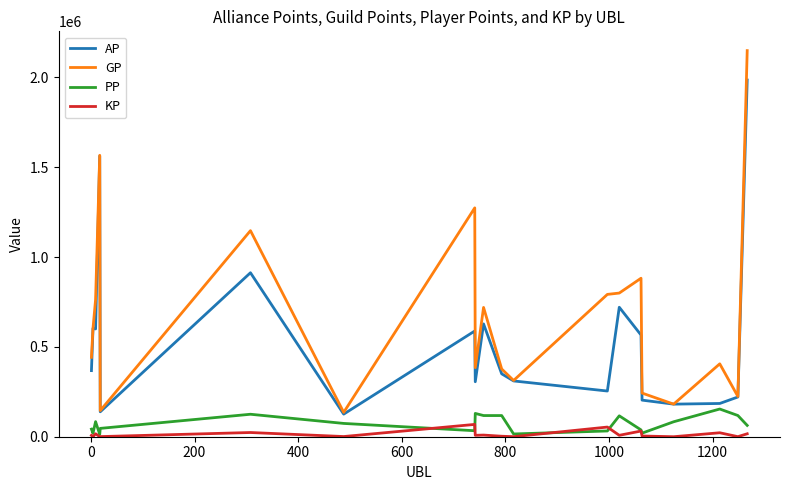

True or false: GP and KP intersect in this chart.

False